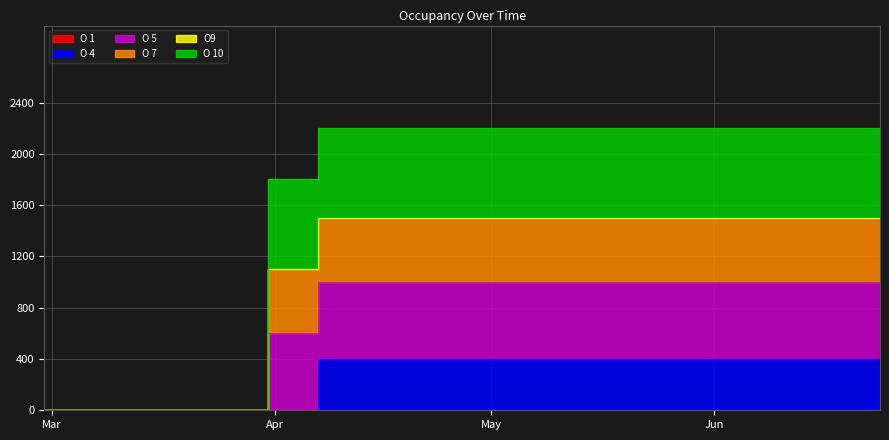

Count the O 7 values in the range 1100 to 1500.

15